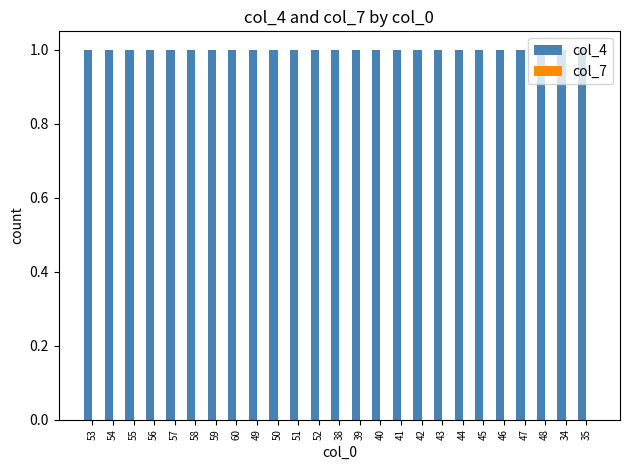

What is the label of the 1st bar from the right?

35